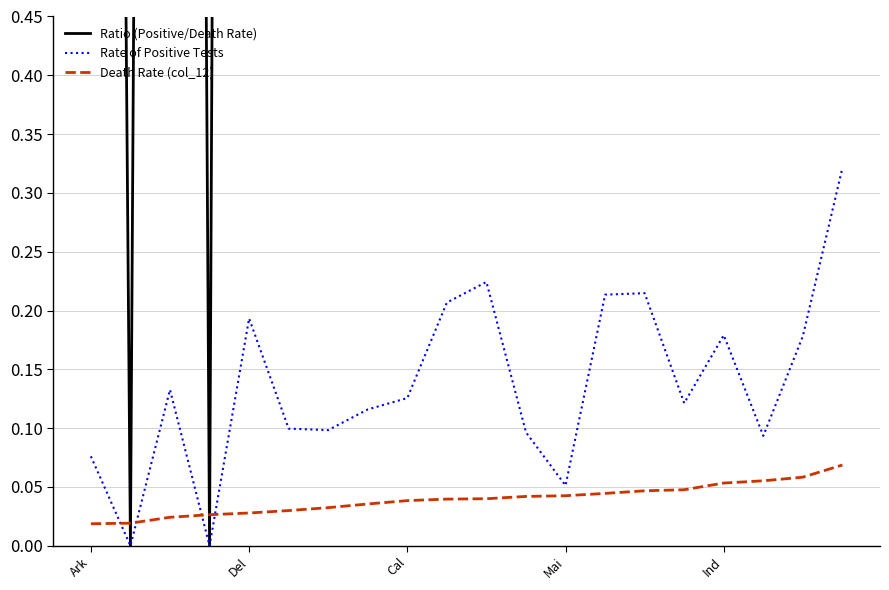

At how many categories does at least one series exceed 5?

4